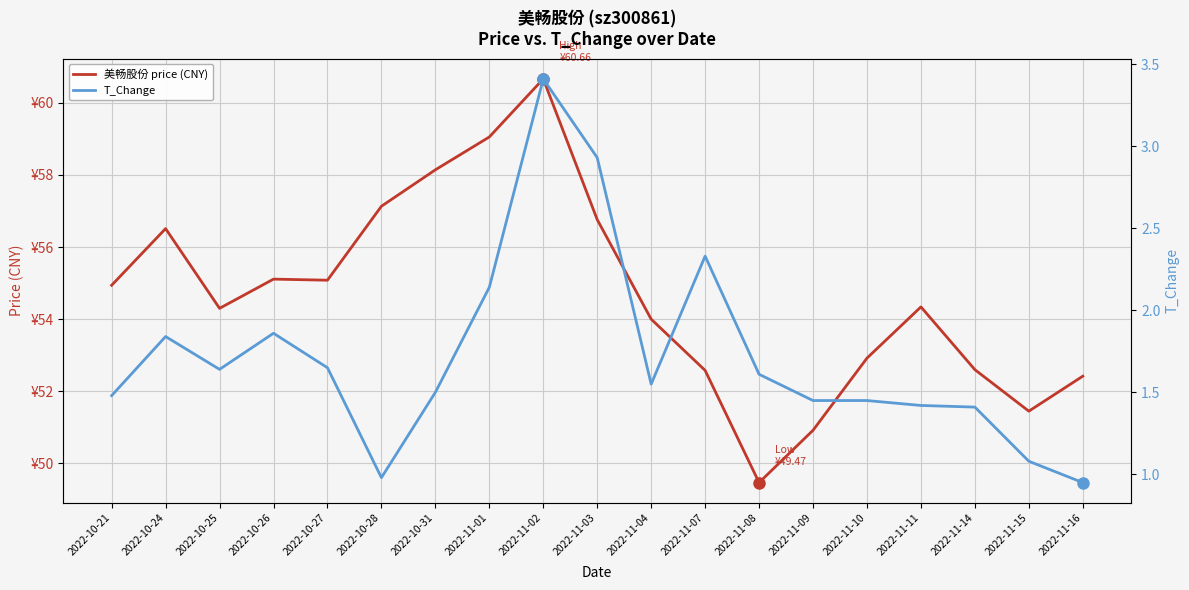

What value does the T_Change series have at 2022-11-07?

2.3